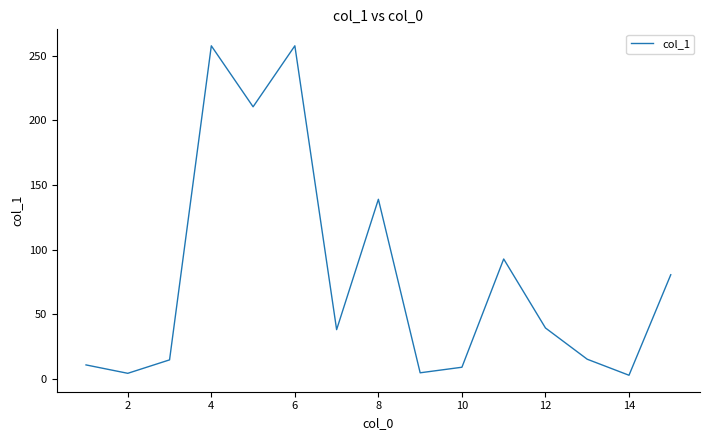

What is the maximum value shown in the chart?

257.7